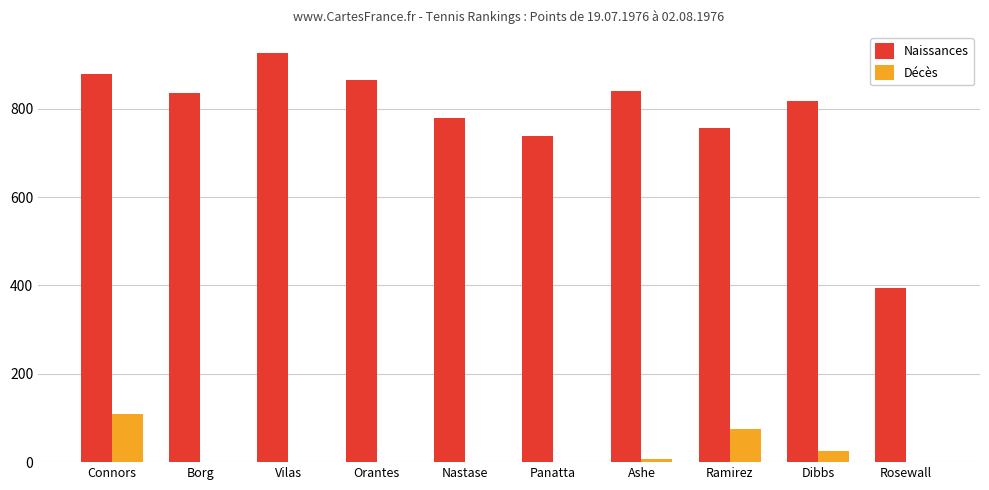

Reading left to right, list all the values displayed in this chart.

Naissances: 879	836	927	864	778	738	841	756	817	394
Décès: 110	0	0	0	0	0	6	75	25	0